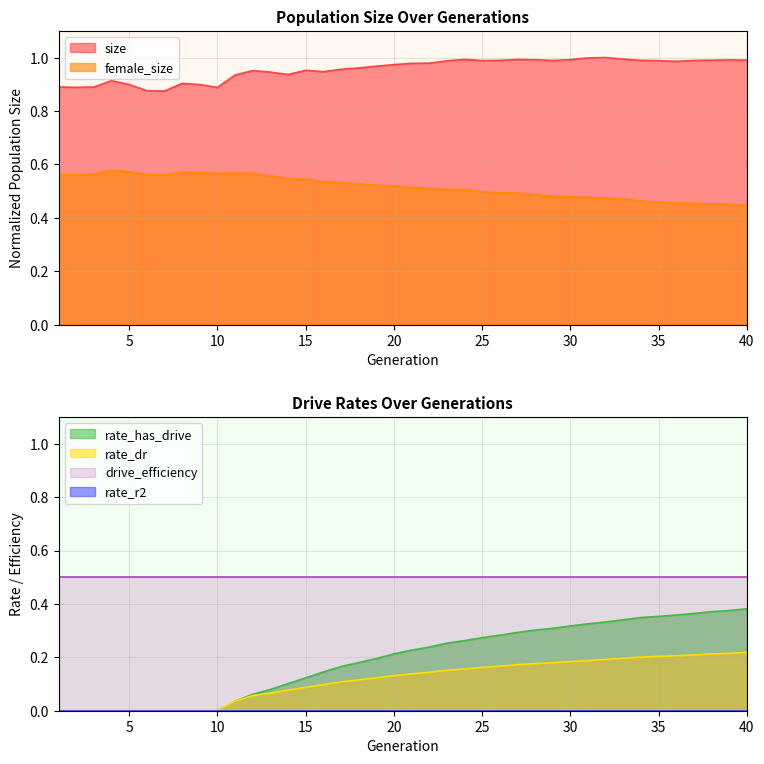

What is the value of the female_size point at the 17th from the left?

0.5